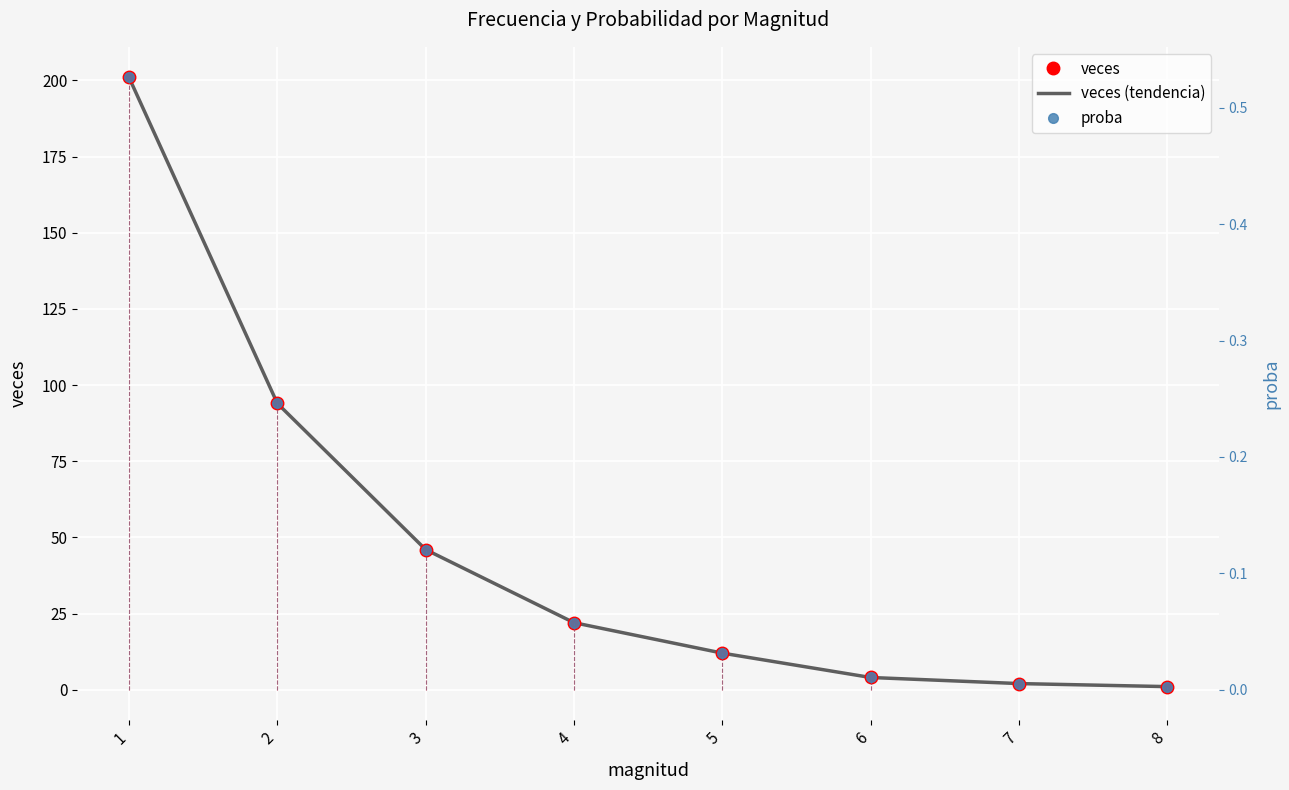

True or false: veces and veces (tendencia) intersect in this chart.

False